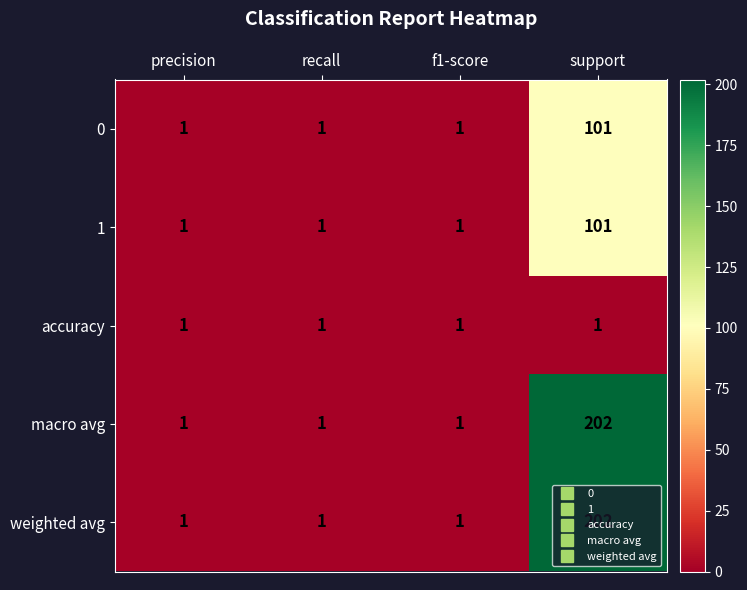

At which category is the sum across all series the highest?

support